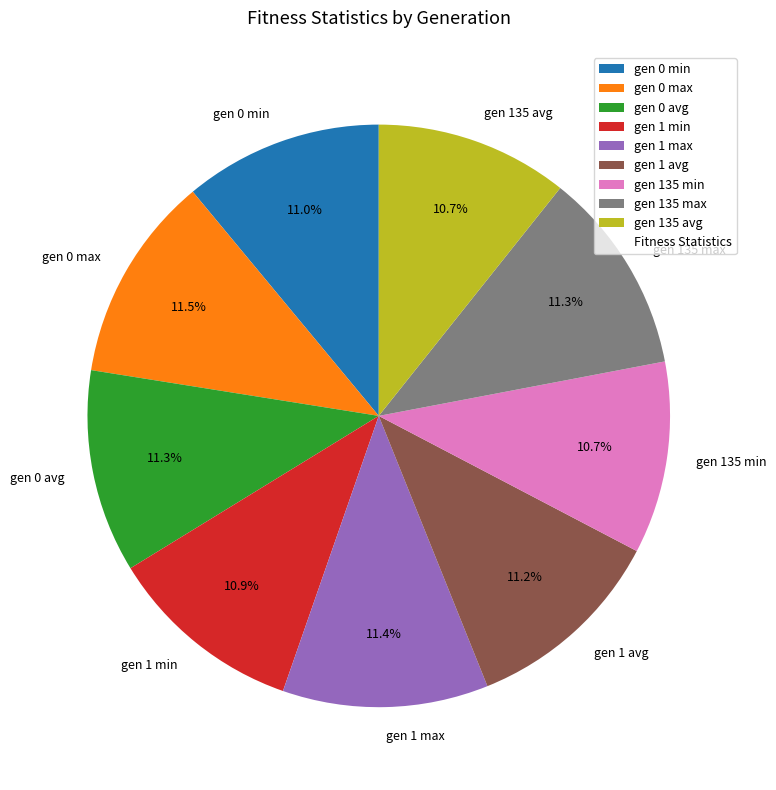

To the nearest percent, what is the average slice percentage?

11%